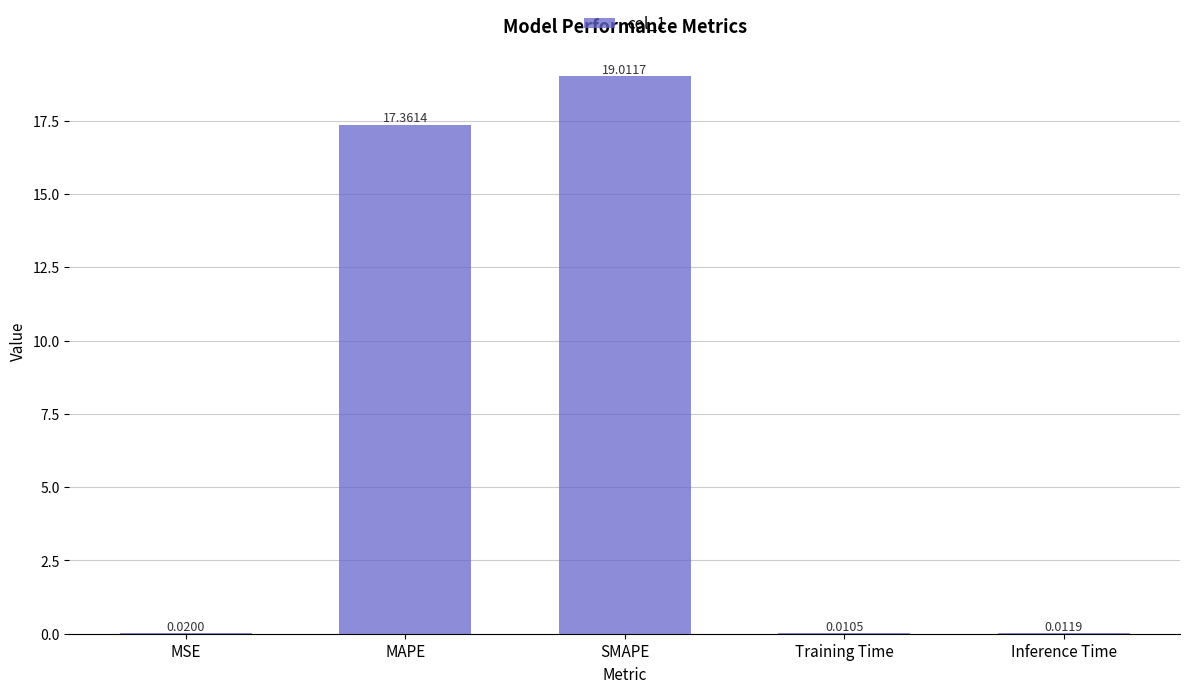

What is the change in value from MSE to SMAPE?

+19.0